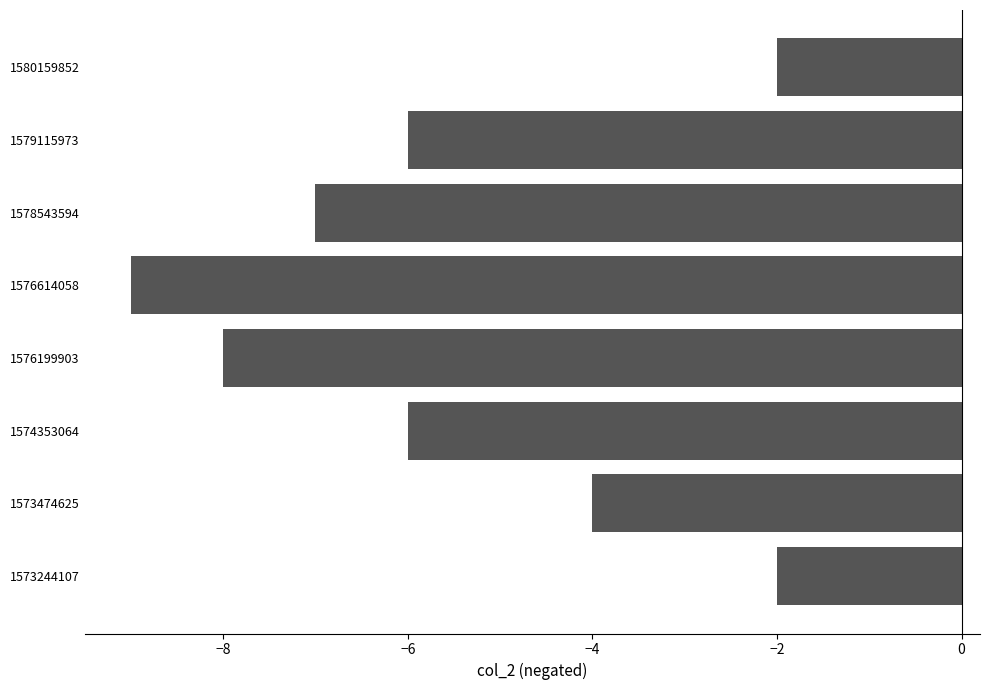

The chart shows a value of -1 at 1580159852. True or false?

False